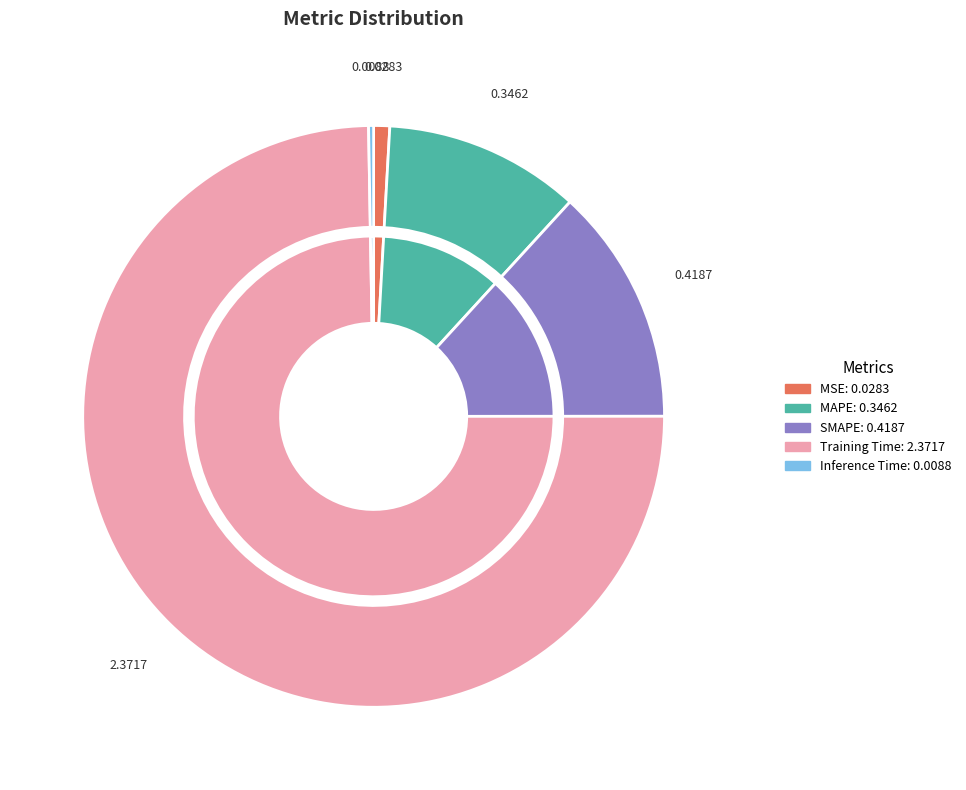

To the nearest percent, what is the difference between the MSE and Inference Time slice percentages?

1%